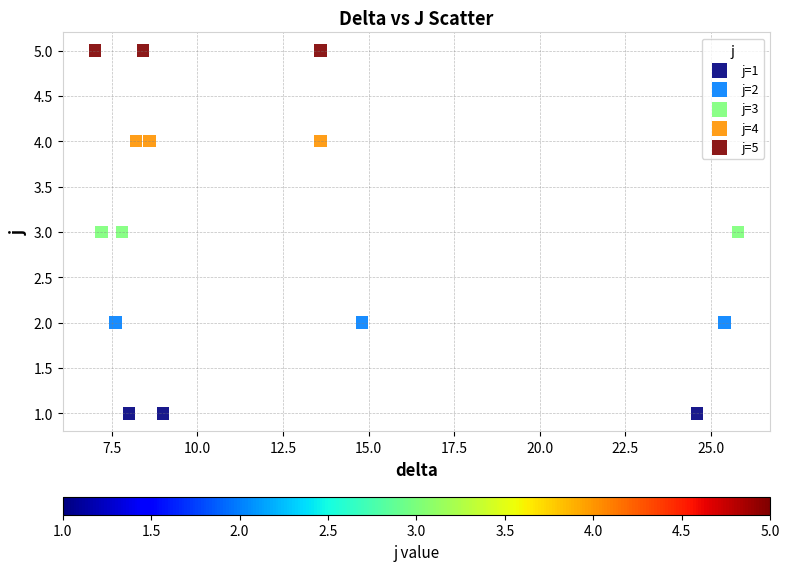

Which series reaches the maximum Y coordinate?

j=5